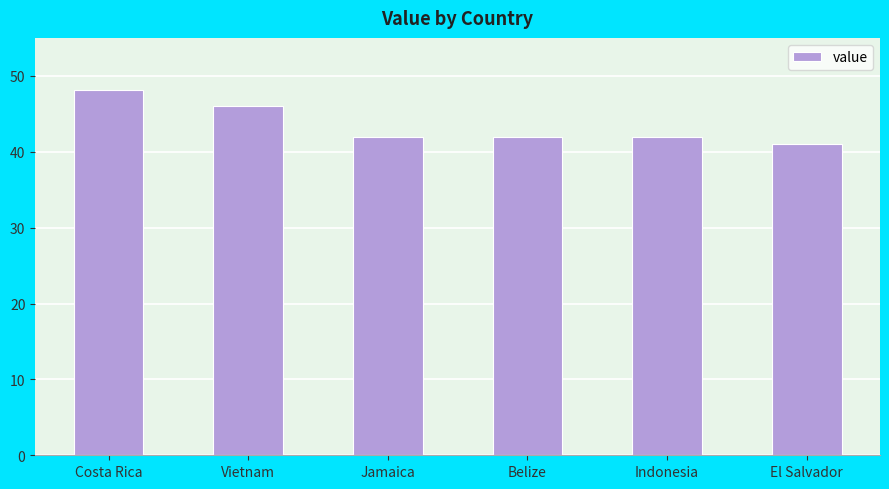

What is the label of the 2nd bar from the left?

Vietnam